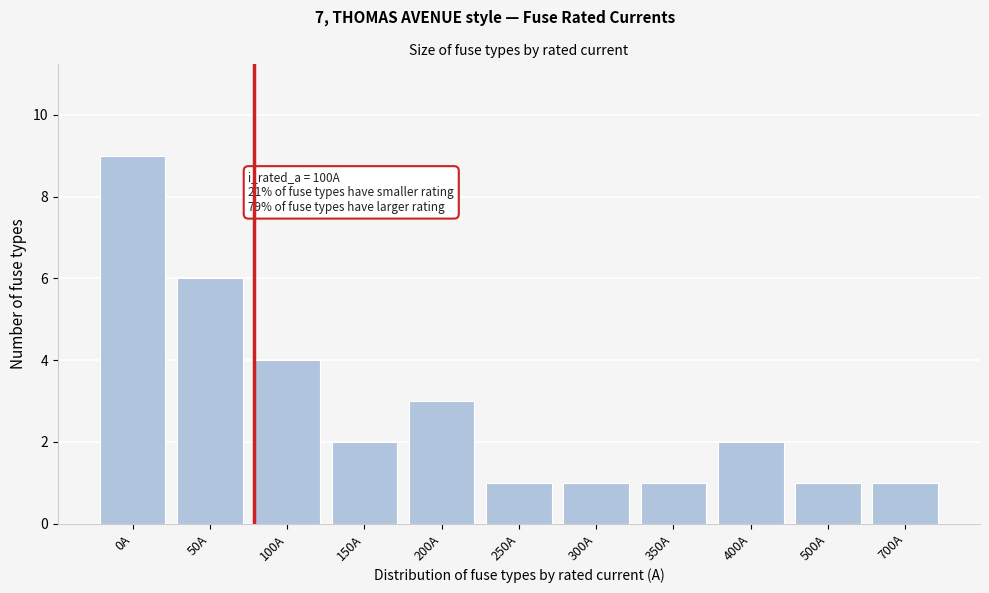

Reading left to right, extract all data points from this chart.

0A=9	50A=6	100A=4	150A=2	200A=3	250A=1	300A=1	350A=1	400A=2	500A=1	700A=1